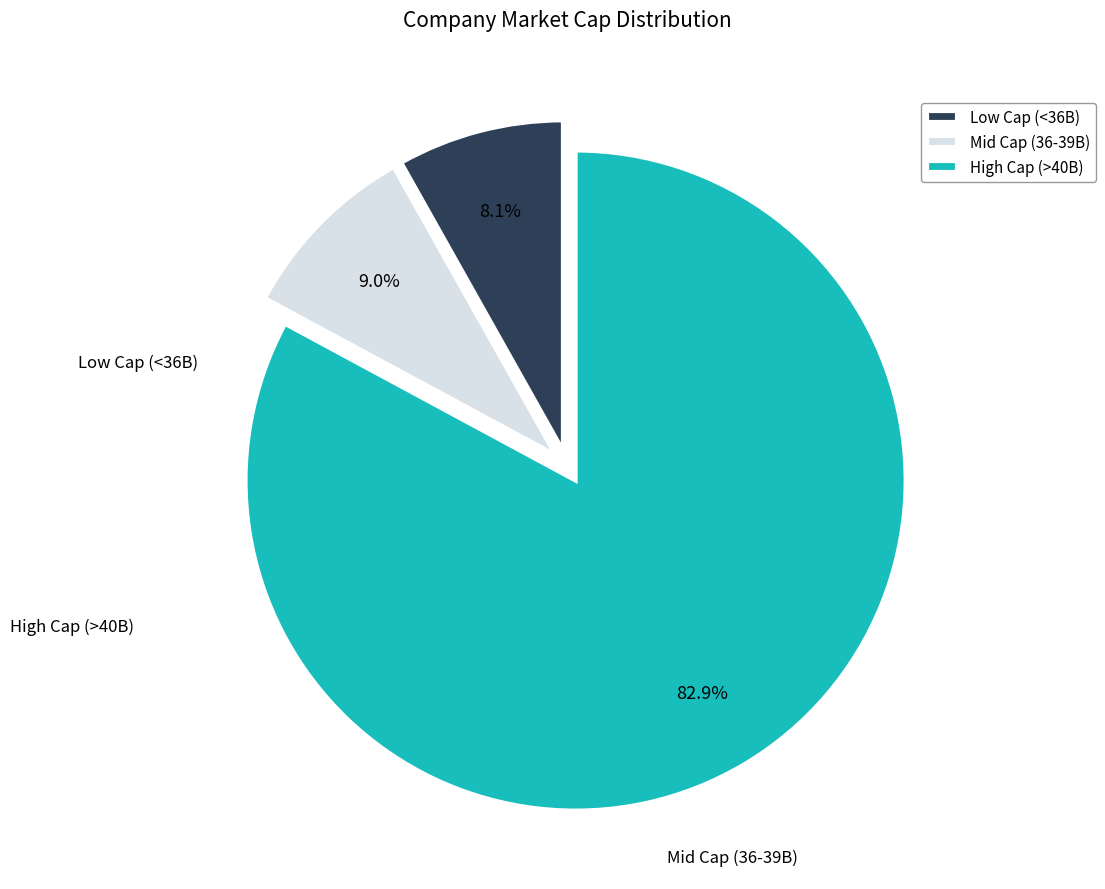

How many slices are in this pie chart?

3